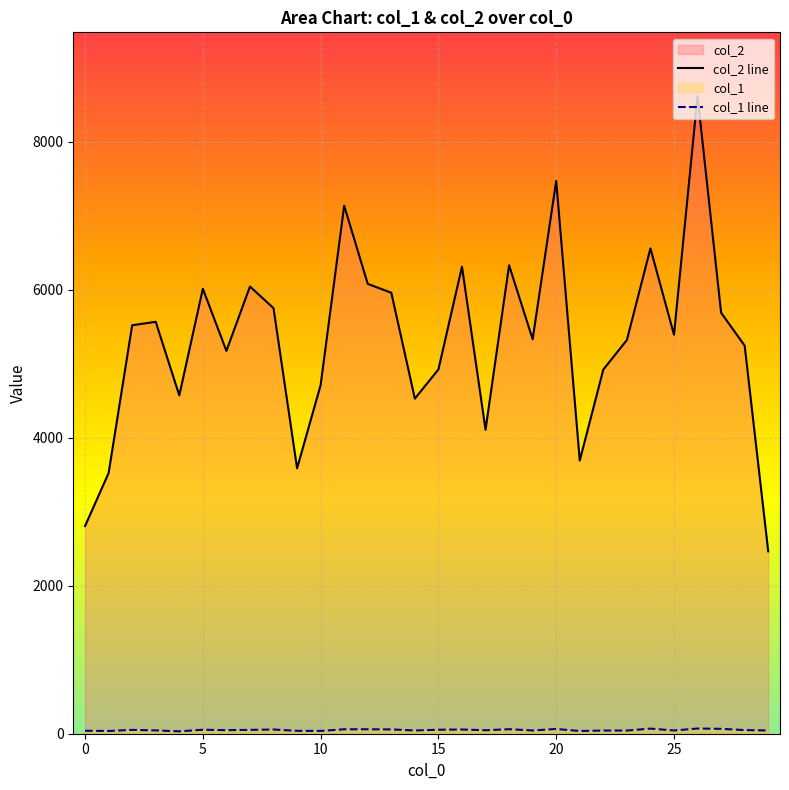

What is the spread (max minus min) of values at 29?

2420